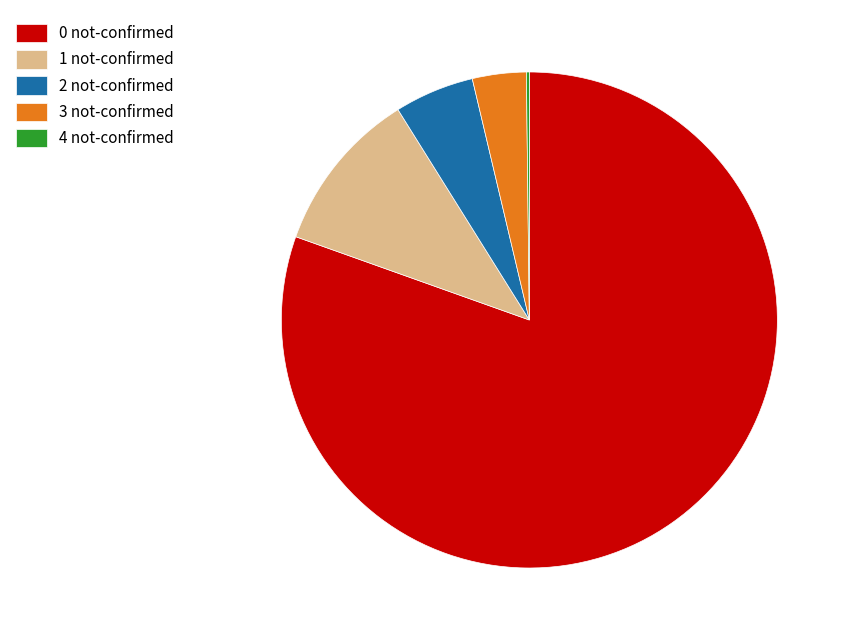

Which category has the biggest portion of the pie?

0 not-confirmed